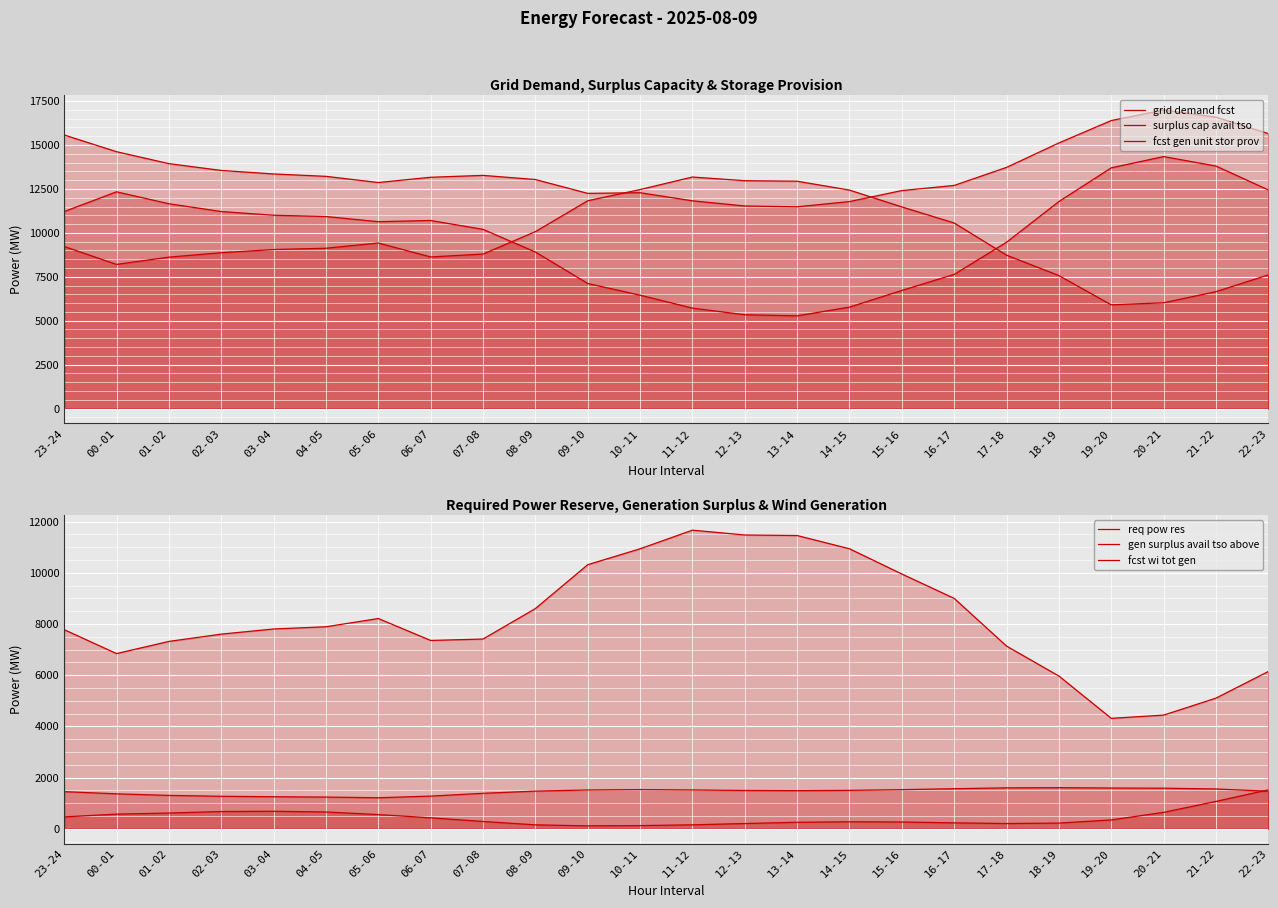

Rank the series by their maximum value, from highest to lowest.

grid demand fcst, fcst gen unit stor prov, surplus cap avail tso, gen surplus avail tso above, req pow res, fcst wi tot gen